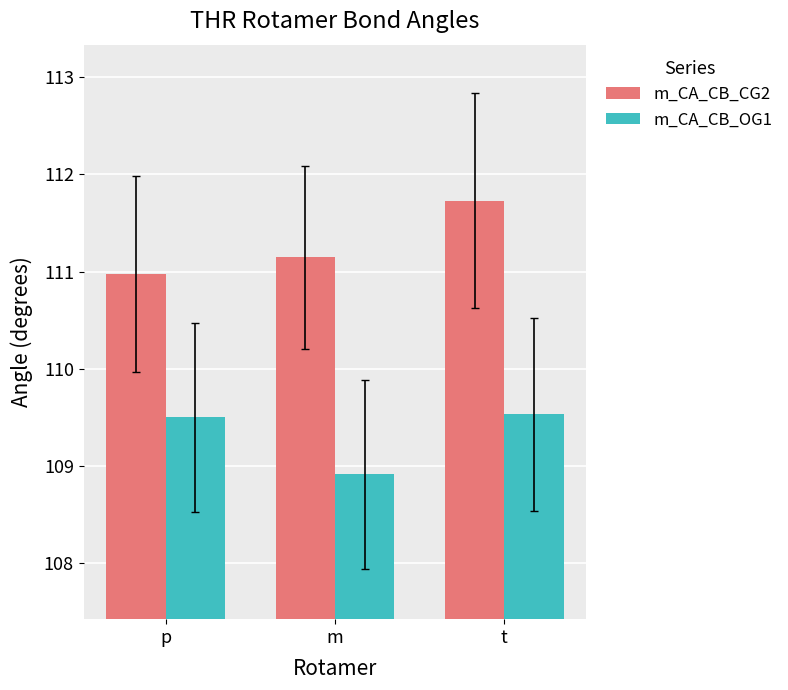

Is it true that m_CA_CB_OG1 equals 108.9 at m?

True